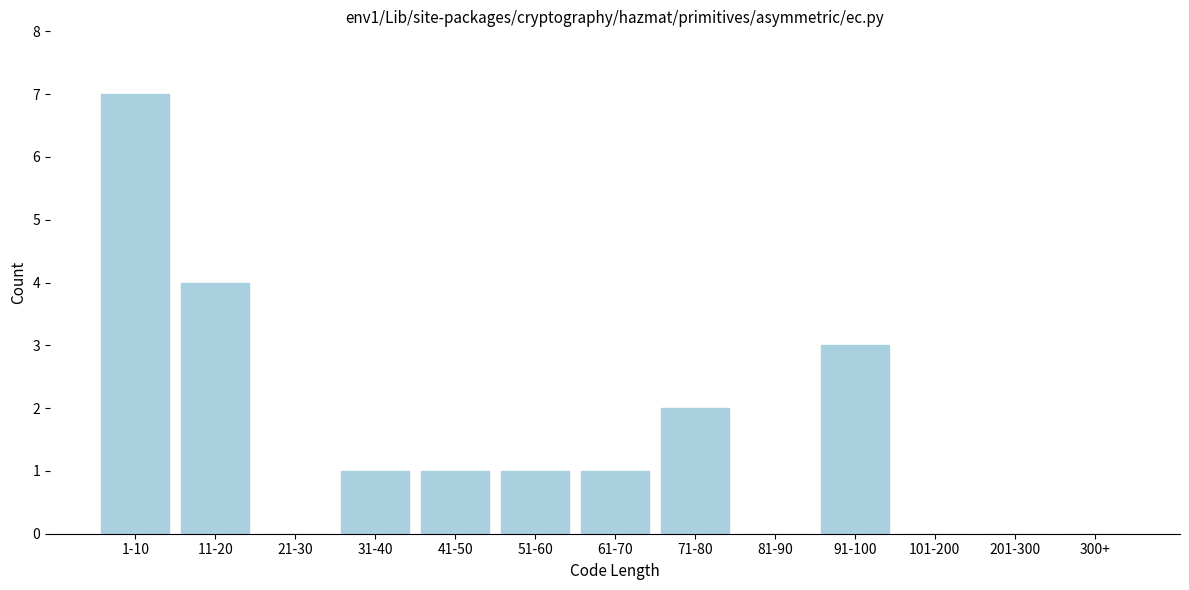

Reading left to right, list all the values displayed in this chart.

1-10=7	11-20=4	21-30=0	31-40=1	41-50=1	51-60=1	61-70=1	71-80=2	81-90=0	91-100=3	101-200=0	201-300=0	300+=0